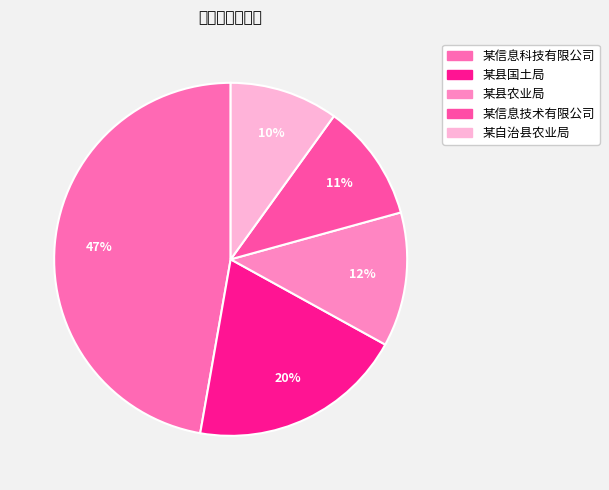

To the nearest percent, what percentage of the pie is 某信息技术有限公司?

11%